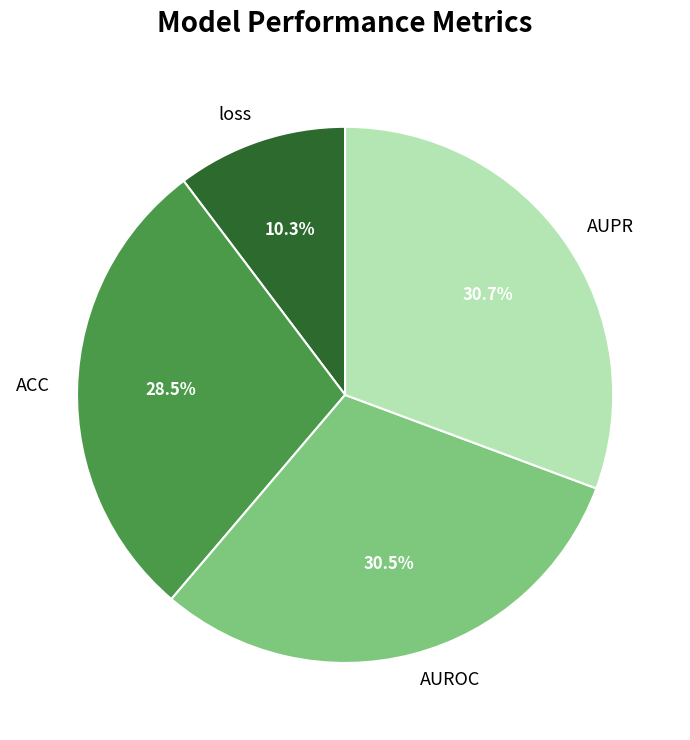

To the nearest percent, what portion does loss represent?

10%